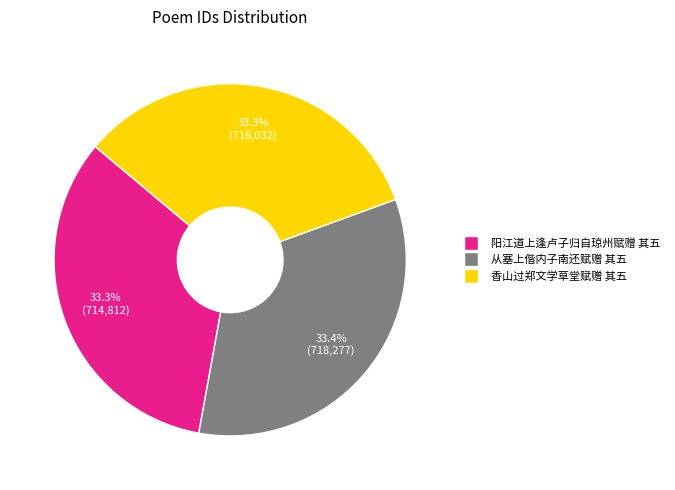

Is it true that 阳江道上逢卢子归自琼州赋赠 其五 is 33% of the pie?

True